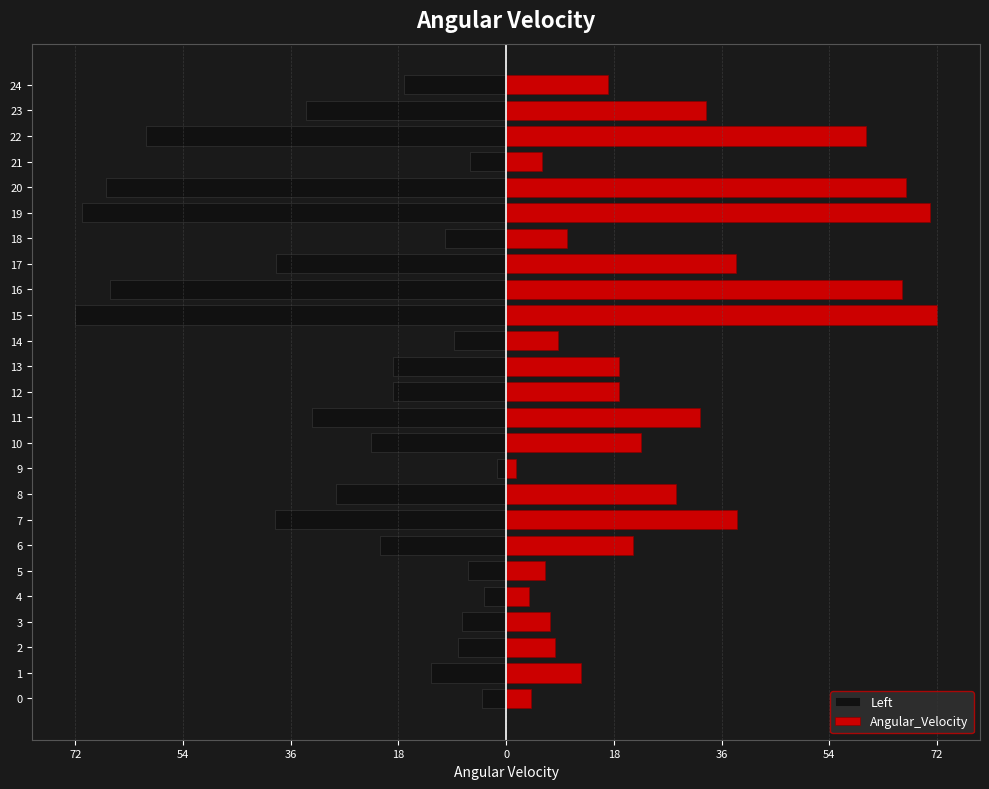

How many groups of bars are there?

25